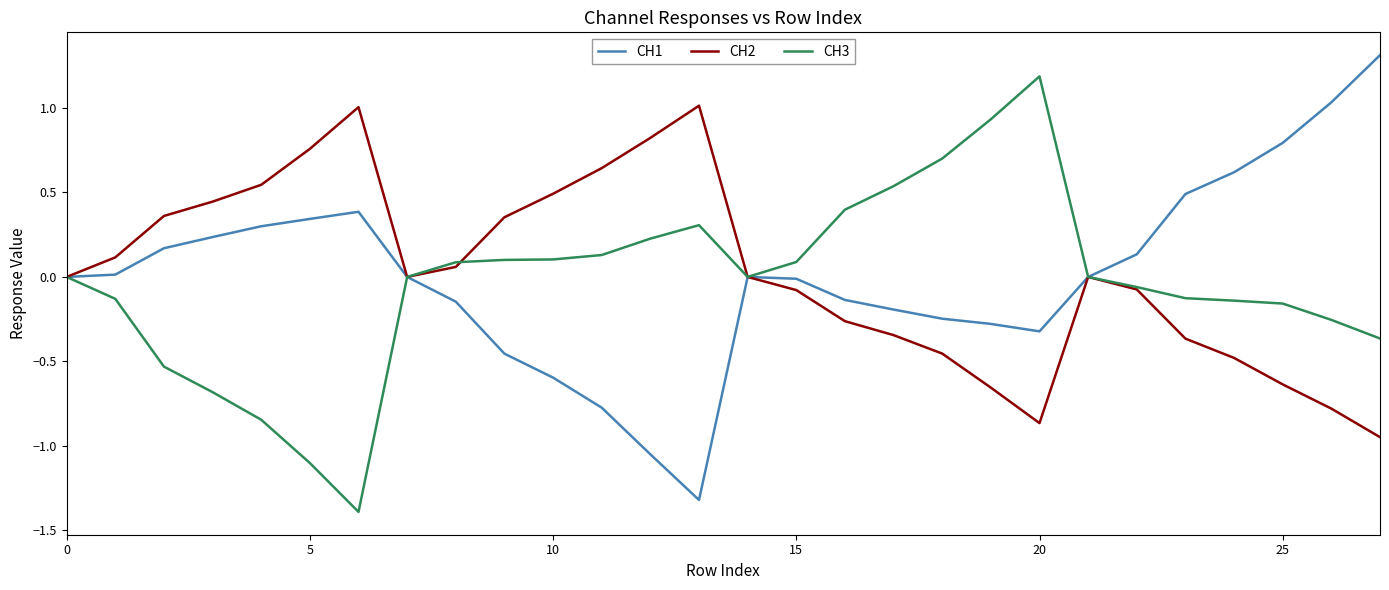

Rank the series by their maximum value, from lowest to highest.

CH2, CH3, CH1